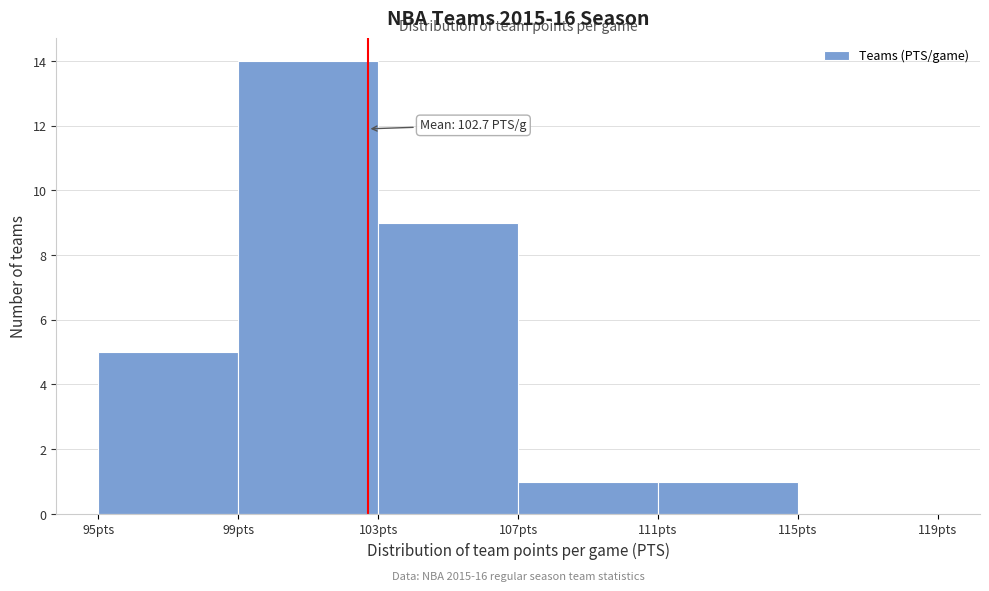

Which range on the x-axis has the tallest bar?

99 to 103